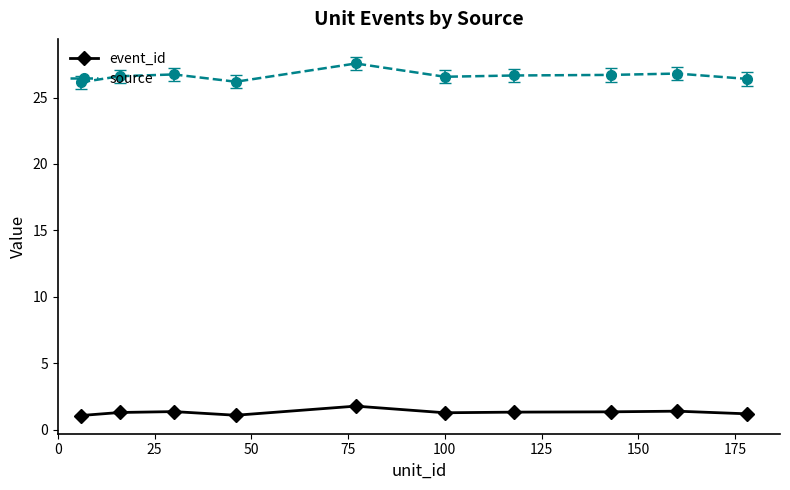

Which series has the largest total across all categories?

source